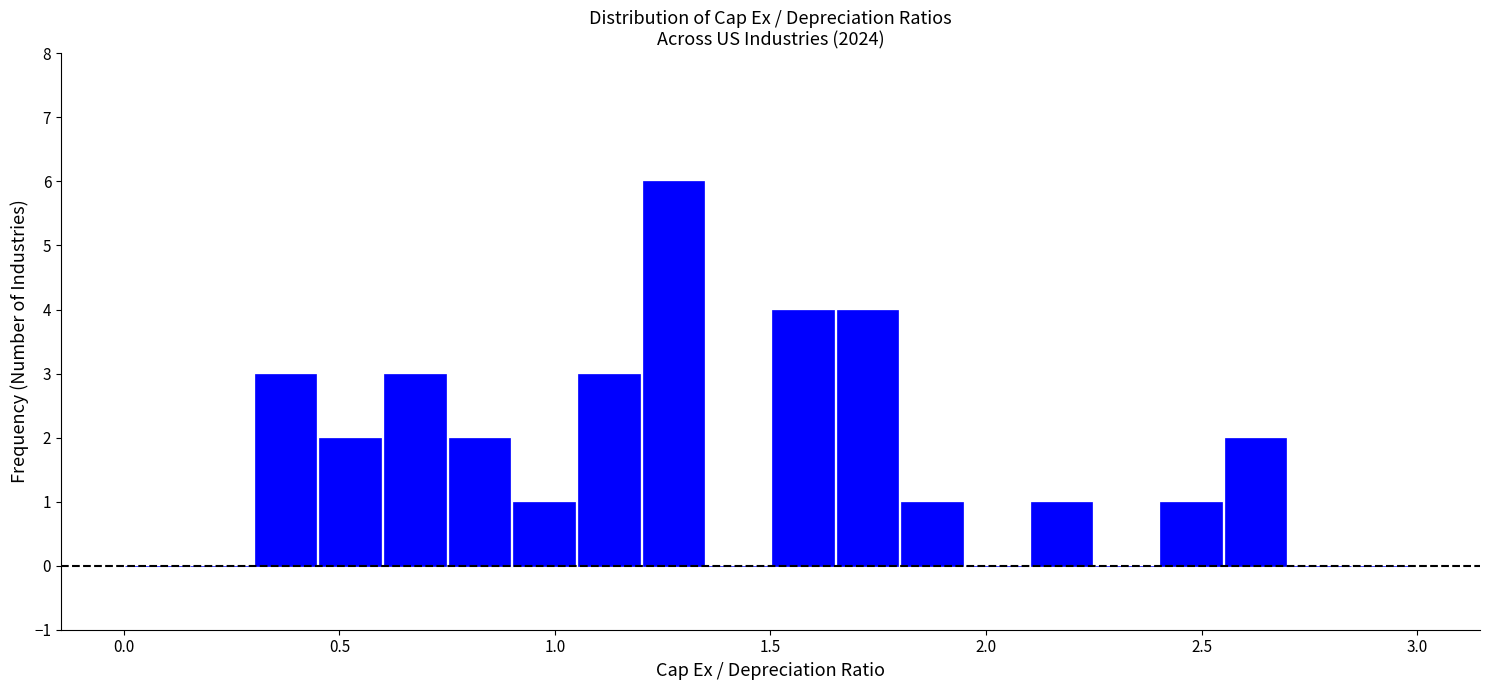

Read against the x-axis, roughly where is the centre of the tallest bar?

1.30